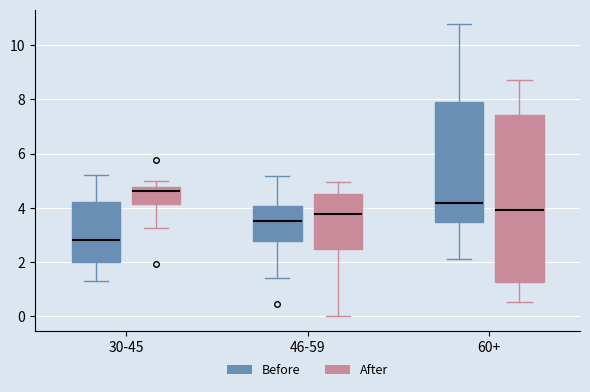

Reading left to right, read every box against the y-axis: the position of its median line, the range the box covers, and the ends of its whiskers. The values are not printed on the chart, so give them approximately, as read against the axis.

30-45 (Before): median 2.8, box 2.0 to 4.2, whiskers 1.4 to 5.2
30-45 (After): median 4.6, box 4.2 to 4.8, whiskers 3.2 to 5.0
46-59 (Before): median 3.6, box 2.8 to 4.0, whiskers 1.4 to 5.2
46-59 (After): median 3.8, box 2.4 to 4.4, whiskers 0.0 to 5.0
60+ (Before): median 4.2, box 3.4 to 8.0, whiskers 2.2 to 10.8
60+ (After): median 4.0, box 1.2 to 7.4, whiskers 0.6 to 8.8